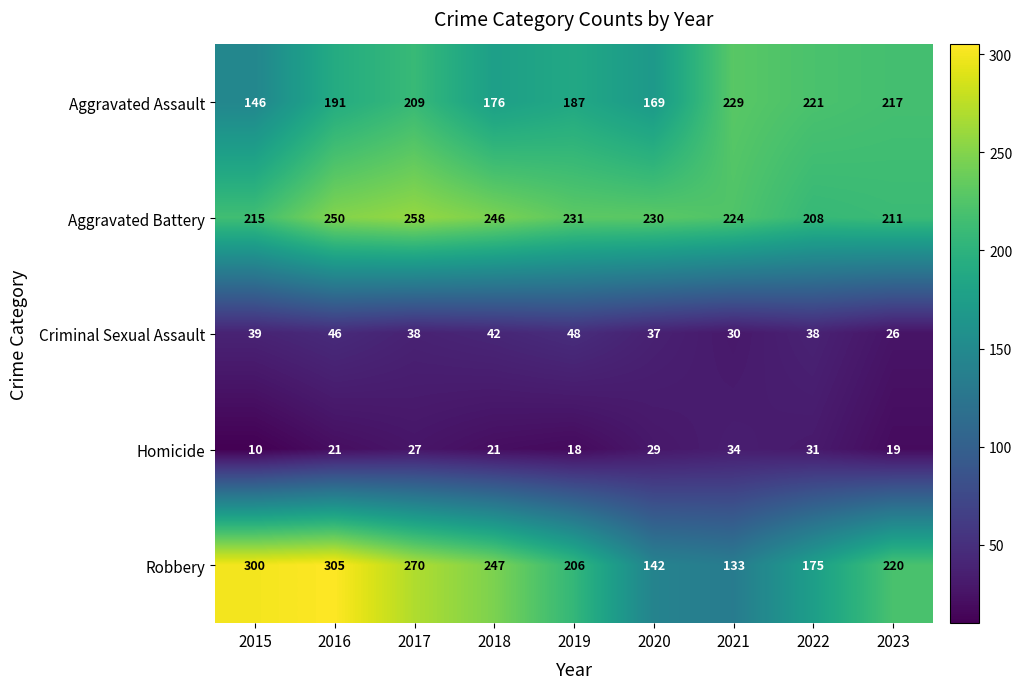

At which label does Aggravated Battery reach its peak?

2017